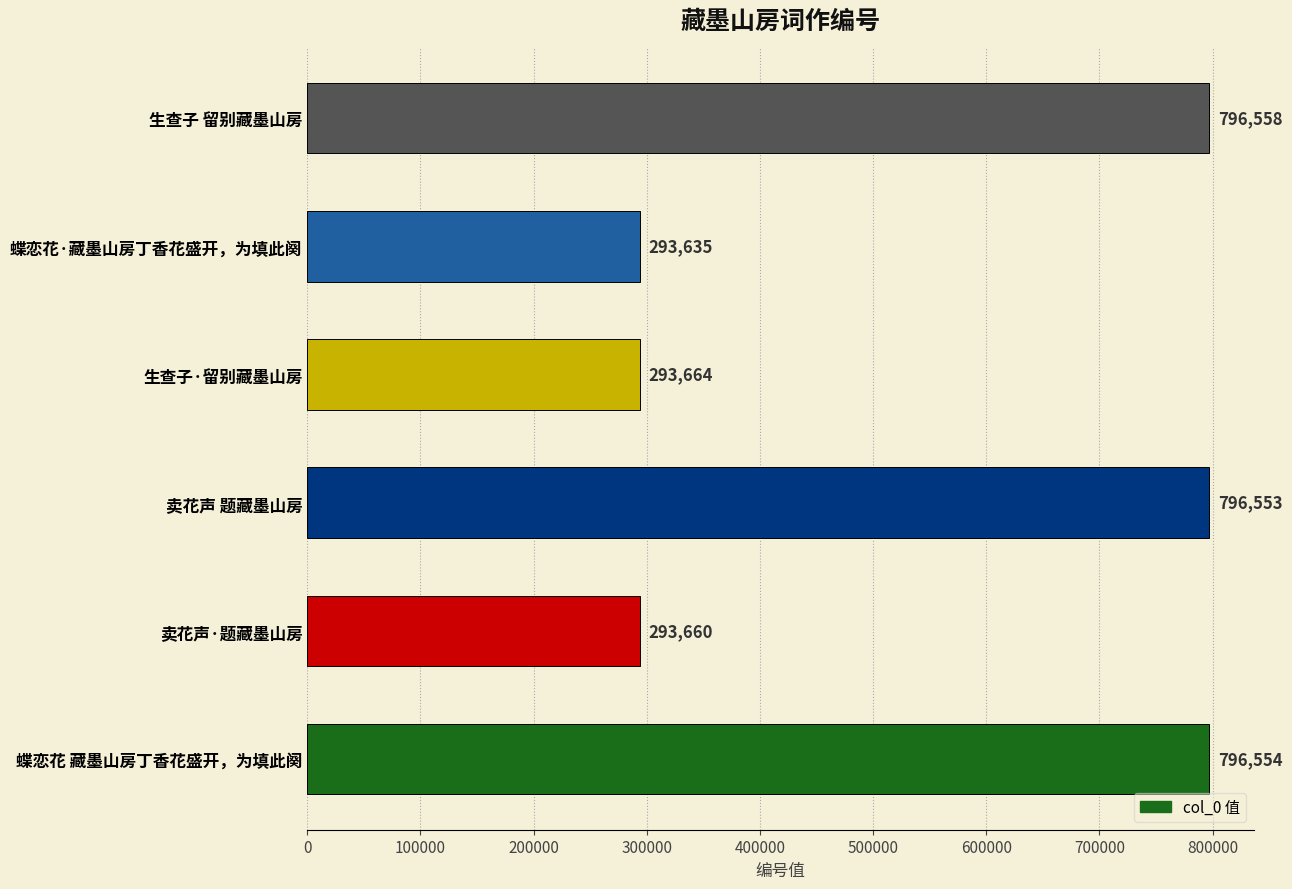

Which has a higher value, 蝶恋花 藏墨山房丁香花盛开，为填此阕 or 生查子 留别藏墨山房?

生查子 留别藏墨山房